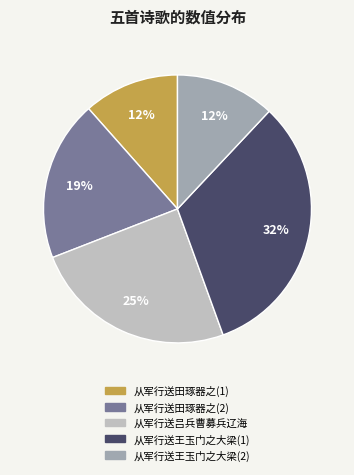

Is there a majority slice in this chart?

No